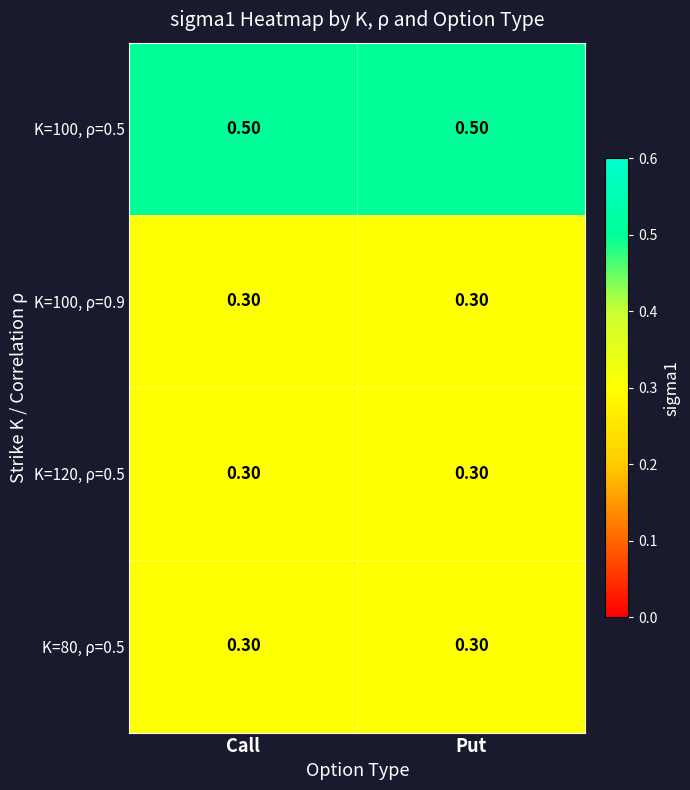

Which series has the largest total across all categories?

K=100, ρ=0.5